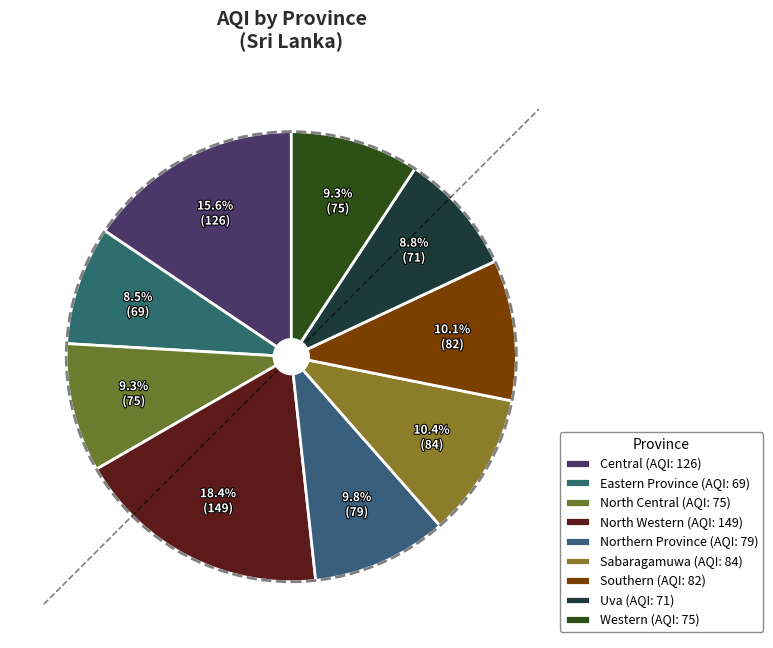

How many slices are in this pie chart?

9